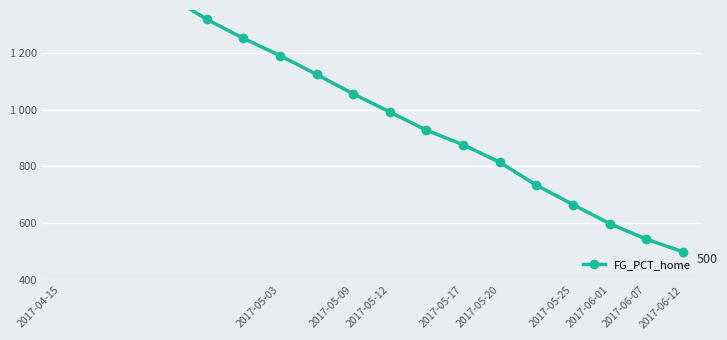

At which label does the data first exceed 1055?

2017-04-15